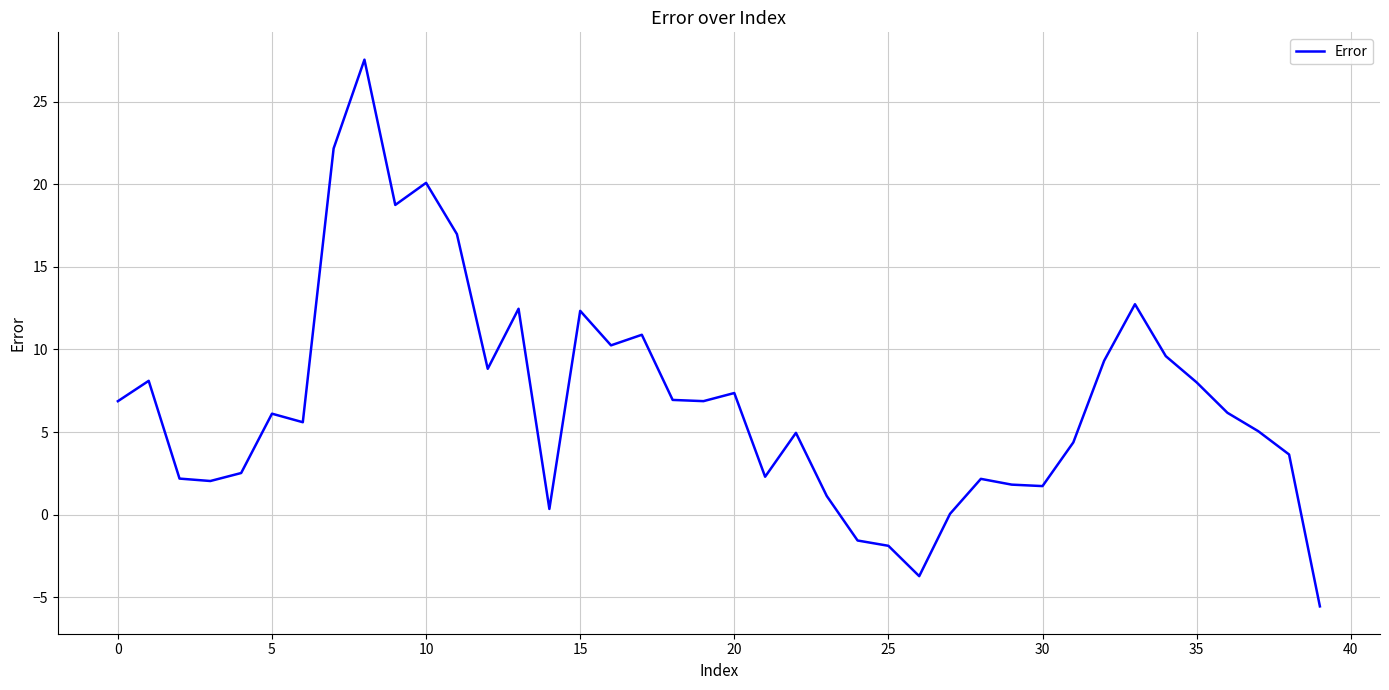

What is the greatest value displayed?

27.5